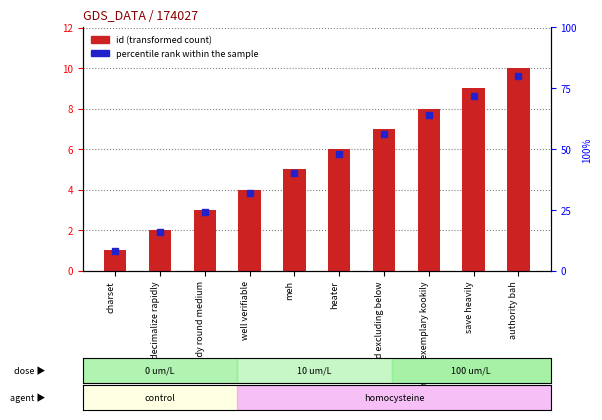

At which category is the sum across all series the highest?

authority bah